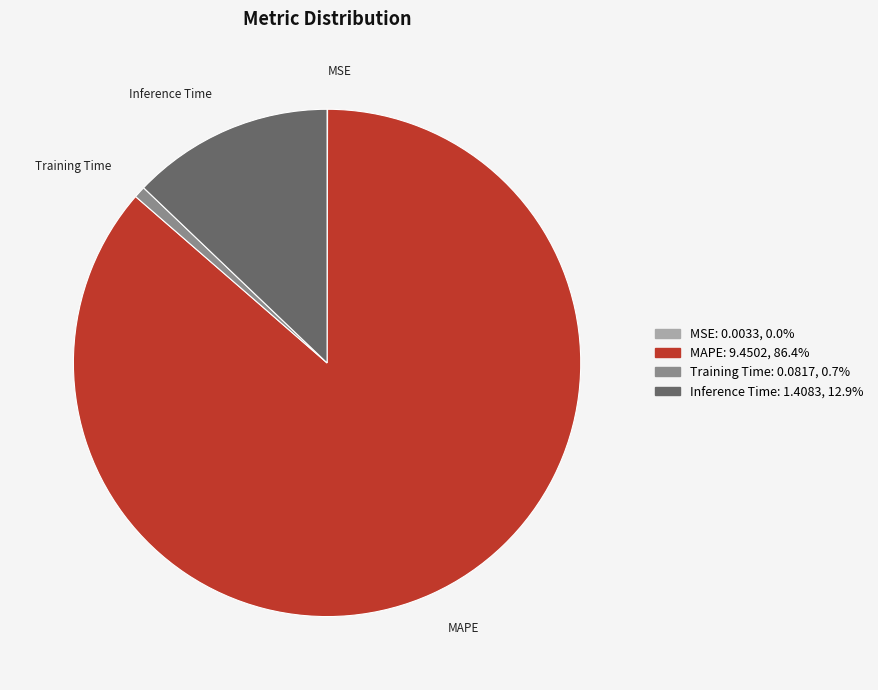

Is the sum of MAPE and Inference Time greater than half?

Yes